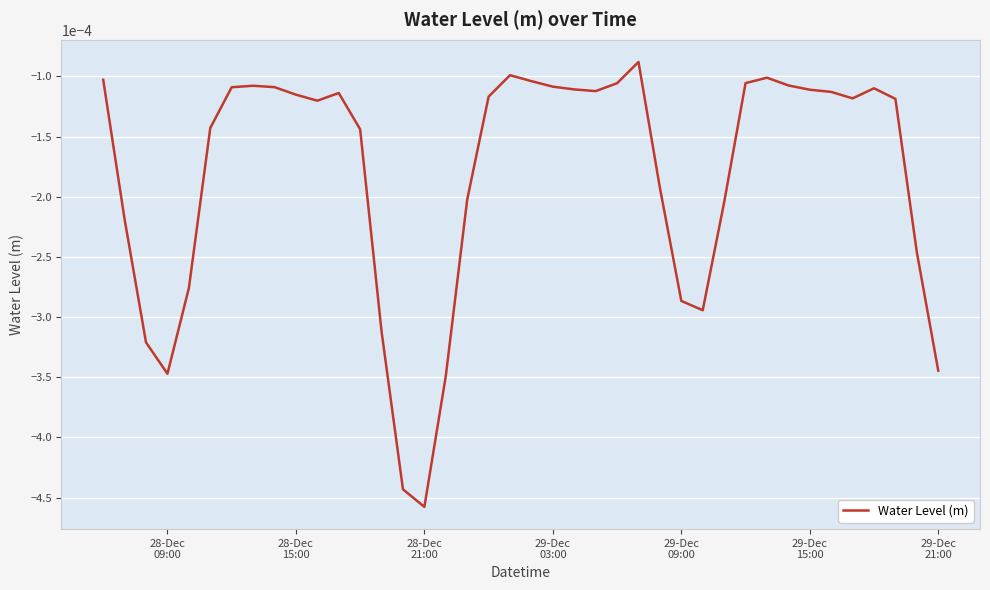

Does the chart have visible grid lines?

Yes